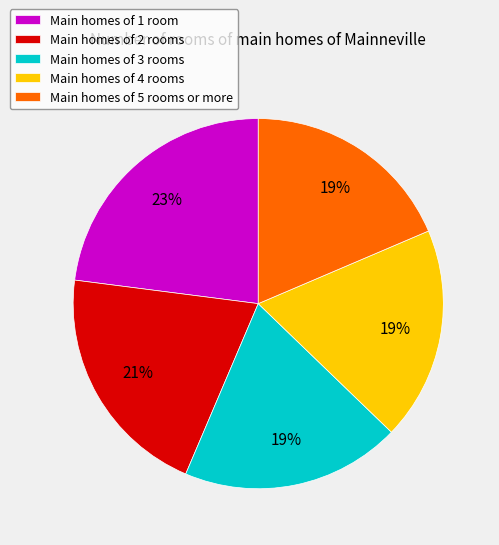

What percentage is the Main homes of 2 rooms slice, to the nearest percent?

21%